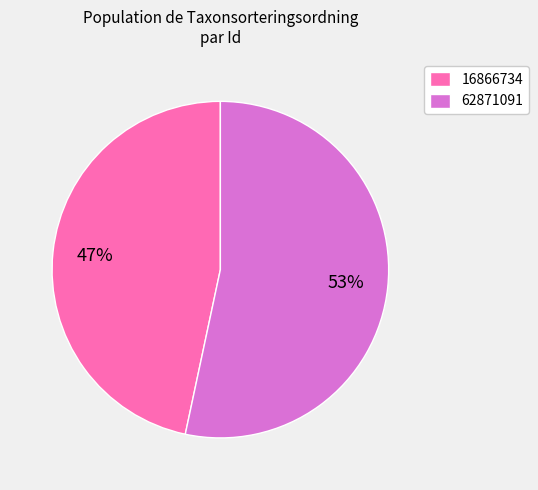

The 16866734 slice represents 47% of the pie. True or false?

True